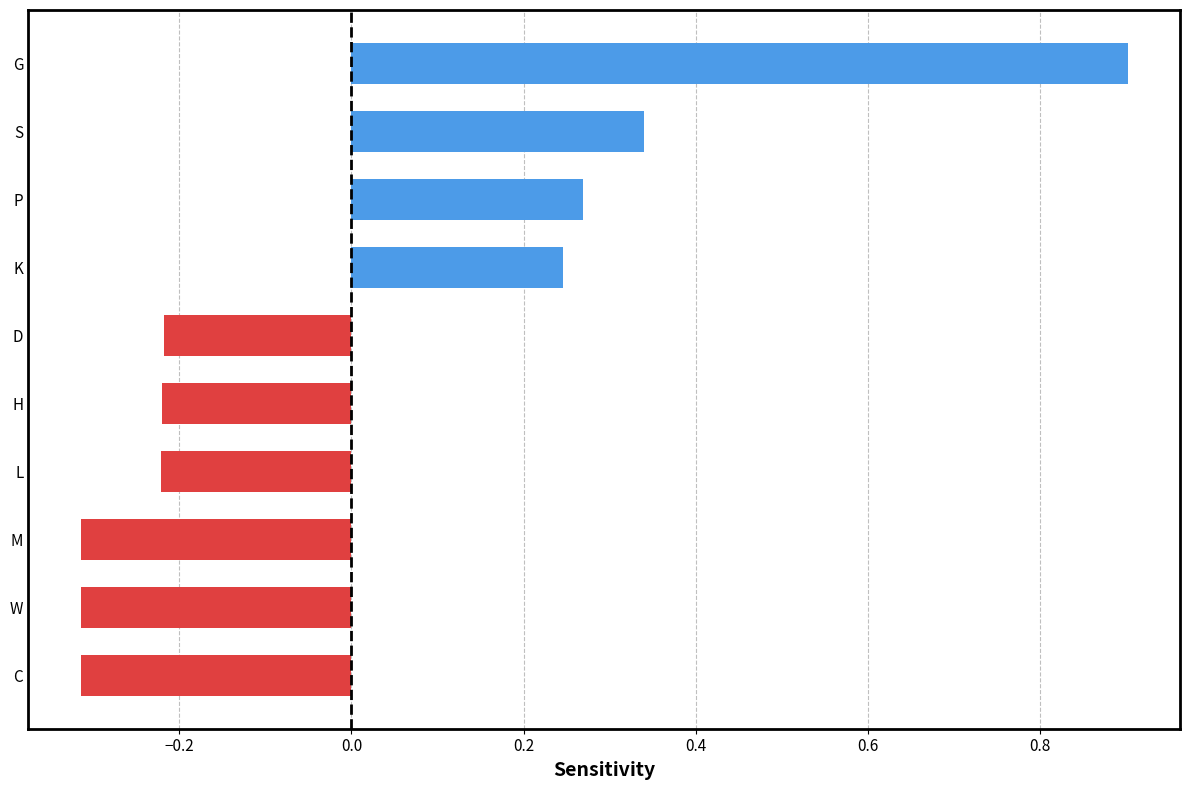

What is the change in value from W to H?

+0.1